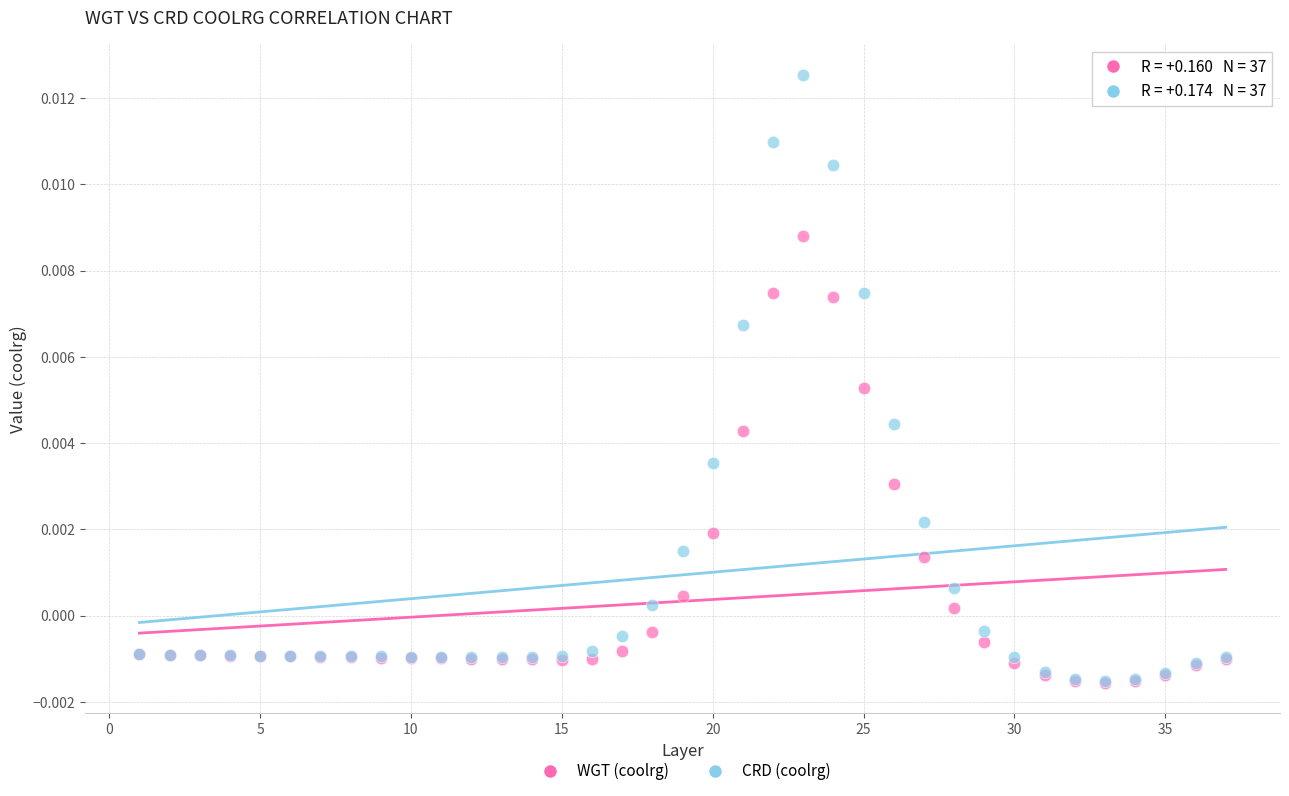

What are all the series names shown in the legend?

WGT (coolrg), CRD (coolrg)